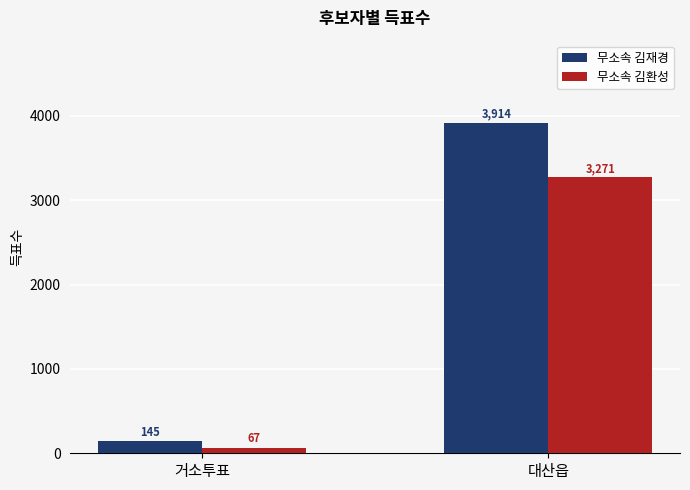

How many bars are there in each group?

2